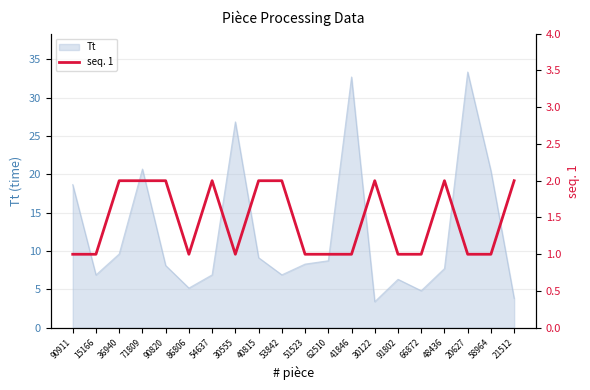

How many values are between 1 and 2?

20